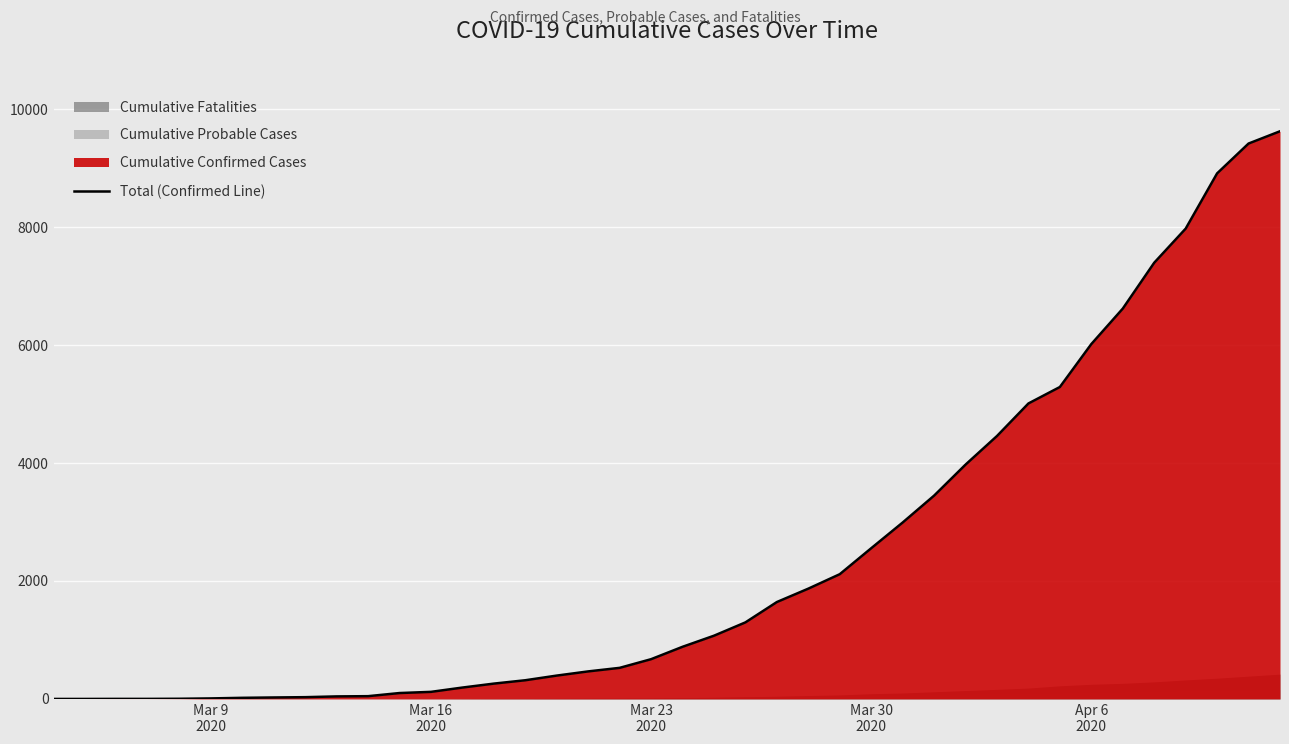

What is the value of the 8th point from the left?

25